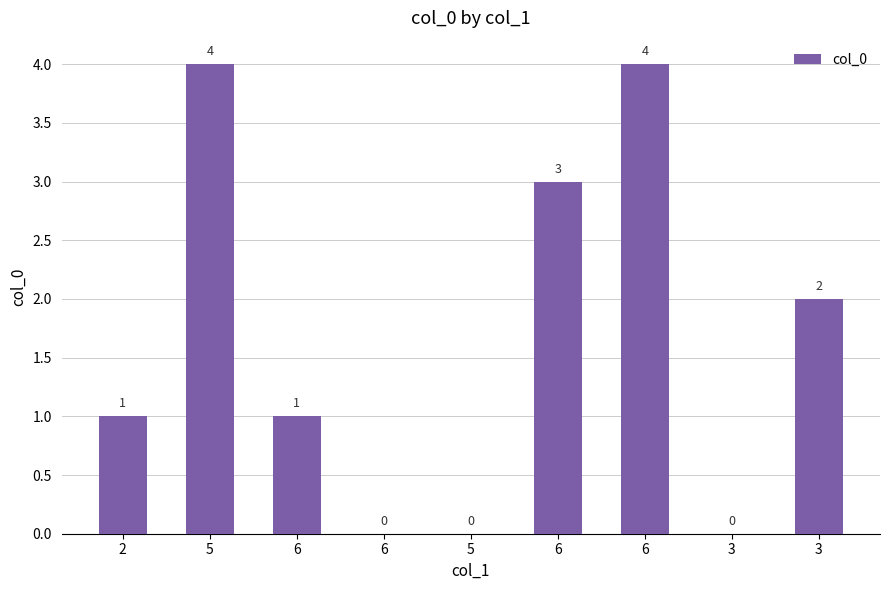

Count the values in the range 0 to 3.

7